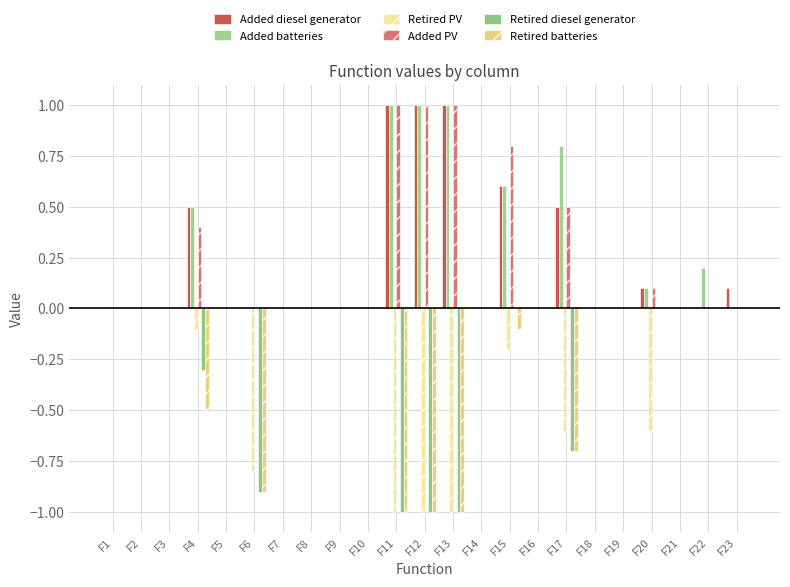

Reading left to right, transcribe all the data shown in this chart.

Added diesel generator: F1=0.0	F2=0.0	F3=0.0	F4=0.5	F5=0.0	F6=0.0	F7=0.0	F8=0.0	F9=0.0	F10=0.0	F11=1.0	F12=1.0	F13=1.0	F14=0.0	F15=0.6	F16=0.0	F17=0.5	F18=0.0	F19=0.0	F20=0.1	F21=0.0	F22=0.0	F23=0.1
Added batteries: F1=0.0	F2=0.0	F3=0.0	F4=0.5	F5=0.0	F6=0.0	F7=0.0	F8=0.0	F9=0.0	F10=0.0	F11=1.0	F12=1.0	F13=1.0	F14=0.0	F15=0.6	F16=0.0	F17=0.8	F18=0.0	F19=0.0	F20=0.1	F21=0.0	F22=0.2	F23=0.0
Retired PV: F1=0.0	F2=0.0	F3=0.0	F4=-0.1	F5=0.0	F6=-0.8	F7=0.0	F8=0.0	F9=0.0	F10=0.0	F11=-1.0	F12=-1.0	F13=-1.0	F14=0.0	F15=-0.2	F16=0.0	F17=-0.6	F18=0.0	F19=0.0	F20=-0.6	F21=0.0	F22=0.0	F23=0.0
Added PV: F1=0.0	F2=0.0	F3=0.0	F4=0.4	F5=0.0	F6=0.0	F7=0.0	F8=0.0	F9=0.0	F10=0.0	F11=1.0	F12=1.0	F13=1.0	F14=0.0	F15=0.8	F16=0.0	F17=0.5	F18=0.0	F19=0.0	F20=0.1	F21=0.0	F22=0.0	F23=0.0
Retired diesel generator: F1=0.0	F2=0.0	F3=0.0	F4=-0.3	F5=0.0	F6=-0.9	F7=0.0	F8=0.0	F9=0.0	F10=0.0	F11=-1.0	F12=-1.0	F13=-1.0	F14=0.0	F15=0.0	F16=0.0	F17=-0.7	F18=0.0	F19=0.0	F20=0.0	F21=0.0	F22=0.0	F23=0.0
Retired batteries: F1=0.0	F2=0.0	F3=0.0	F4=-0.5	F5=0.0	F6=-0.9	F7=0.0	F8=0.0	F9=0.0	F10=0.0	F11=-1.0	F12=-1.0	F13=-1.0	F14=0.0	F15=-0.1	F16=0.0	F17=-0.7	F18=0.0	F19=0.0	F20=0.0	F21=0.0	F22=0.0	F23=0.0